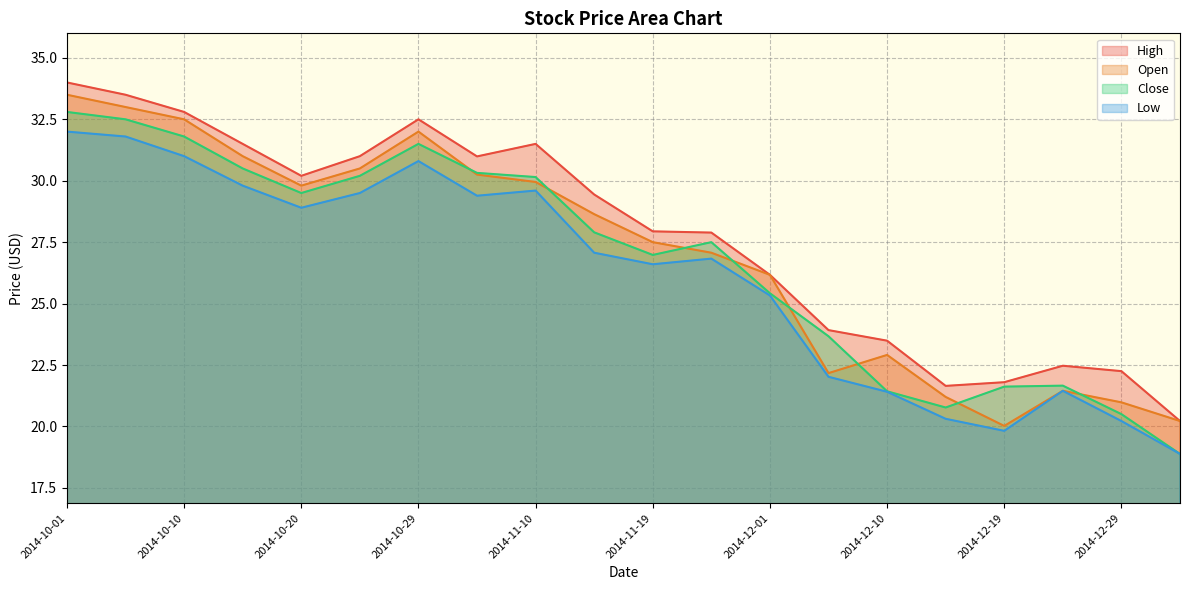

What is the difference between the maximum and minimum values in the Low series?

13.1